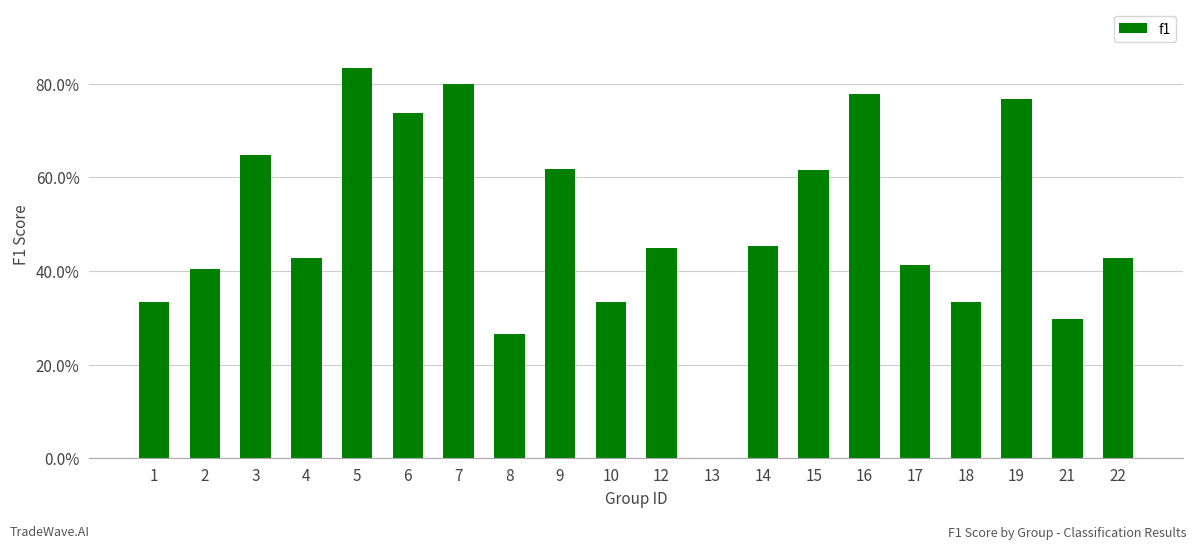

Between 12 and 6, which is larger?

6